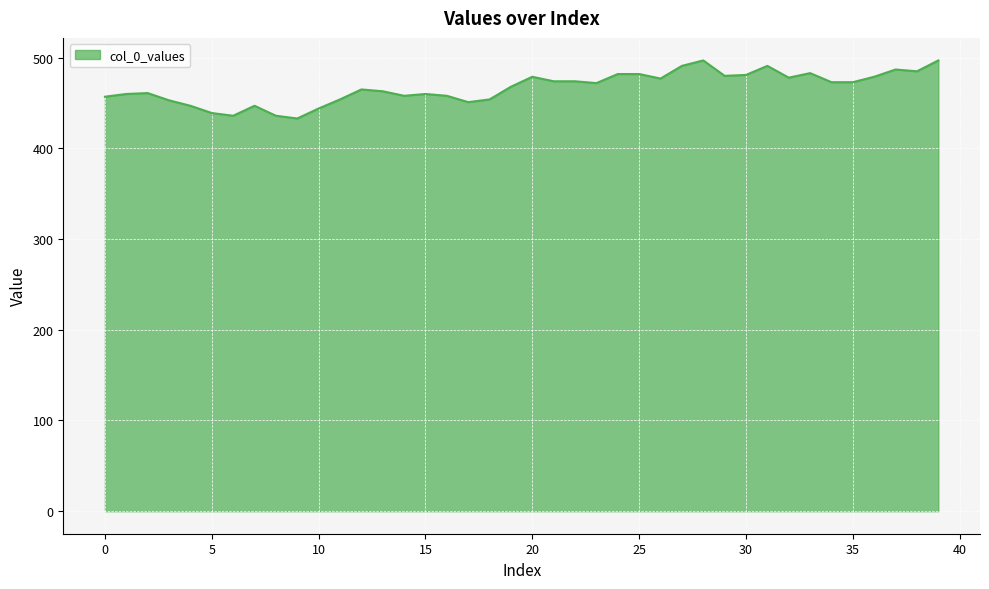

What is the smallest value displayed?

433